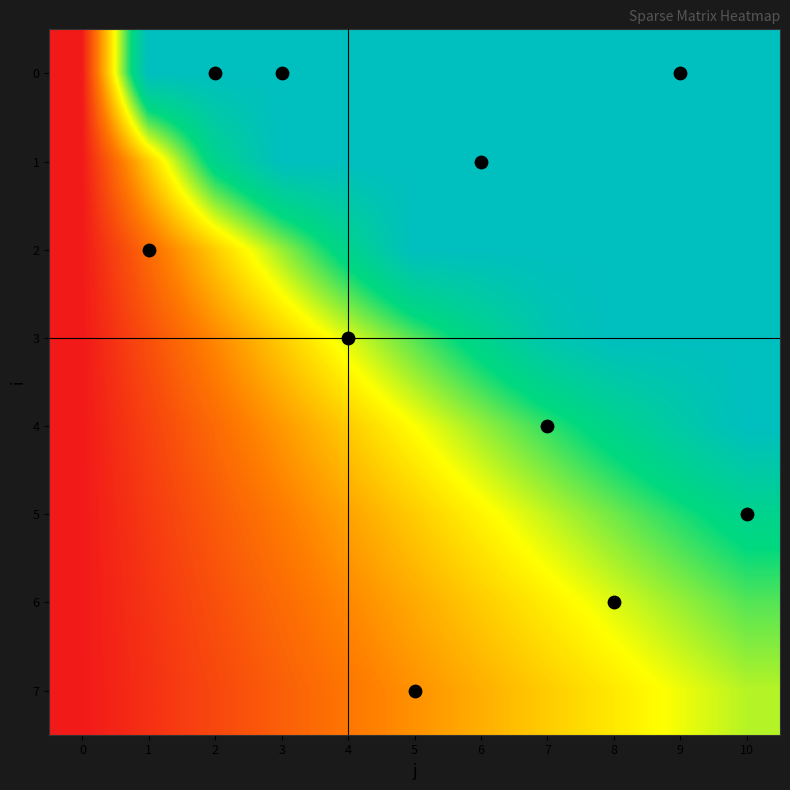

How many data points does each series have?

11